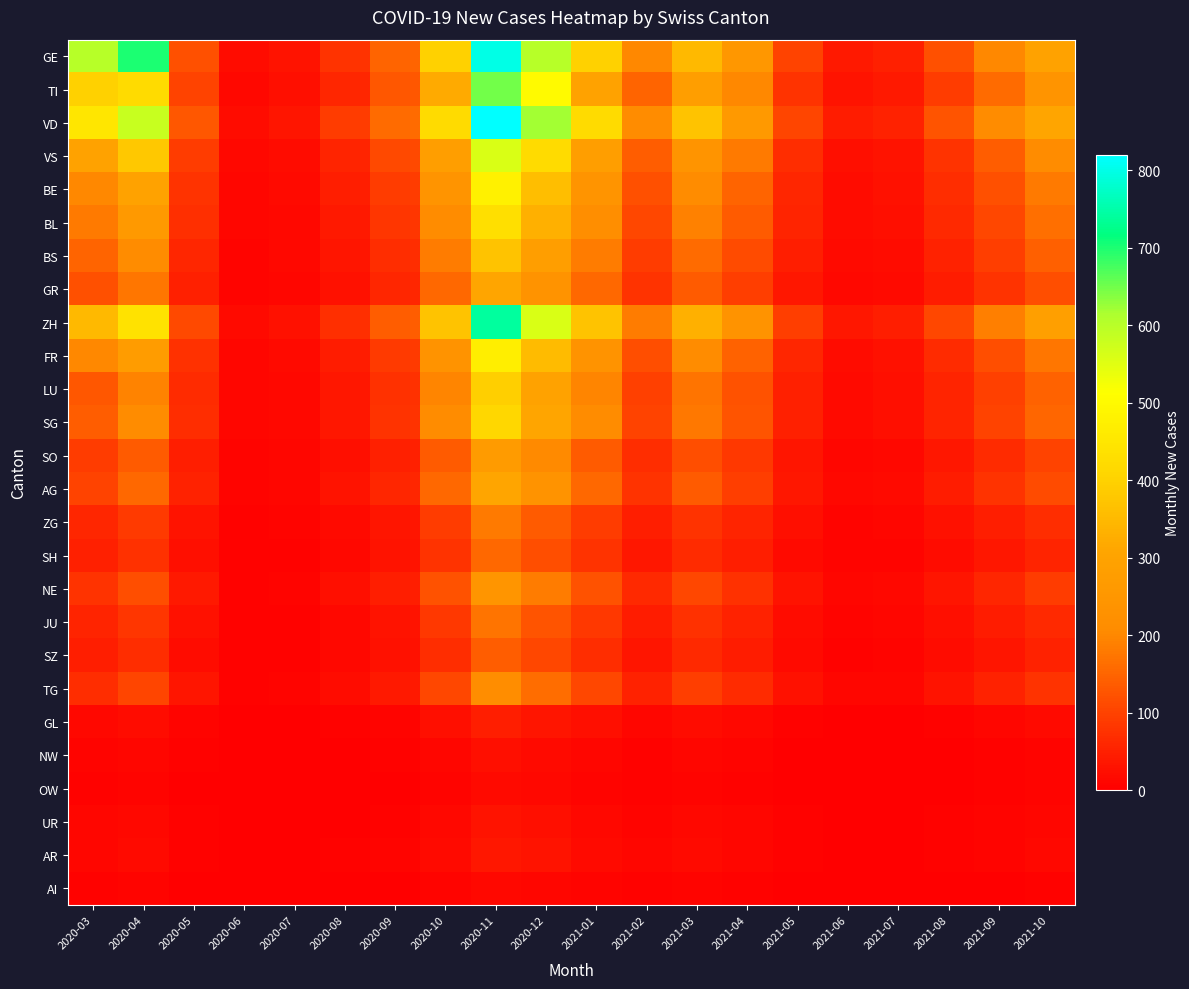

At which category is the sum across all series the highest?

2020-11